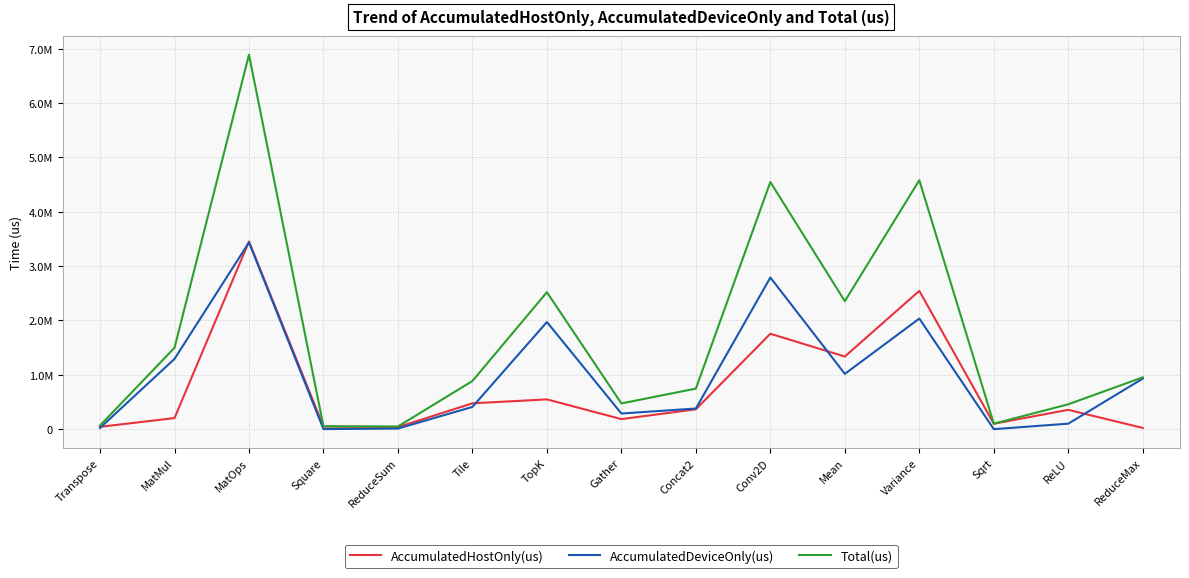

True or false: Total(us) and AccumulatedDeviceOnly(us) cross at least once.

False